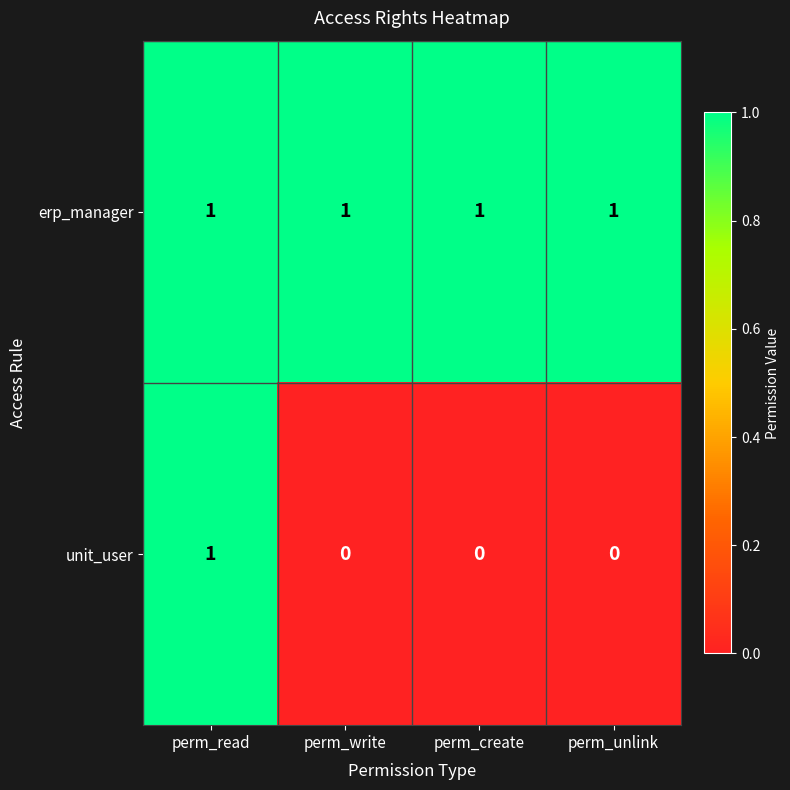

Which series has the widest spread of values?

unit_user